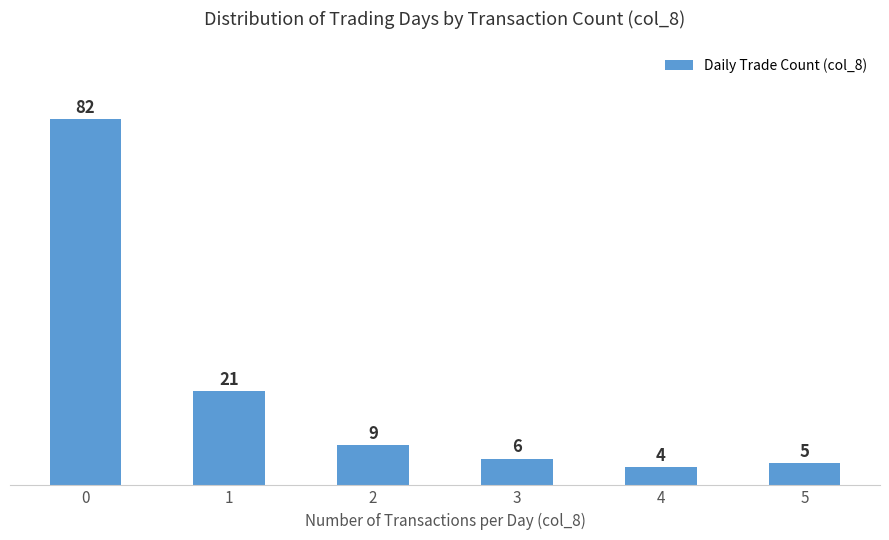

What is the difference between the maximum and minimum values?

78